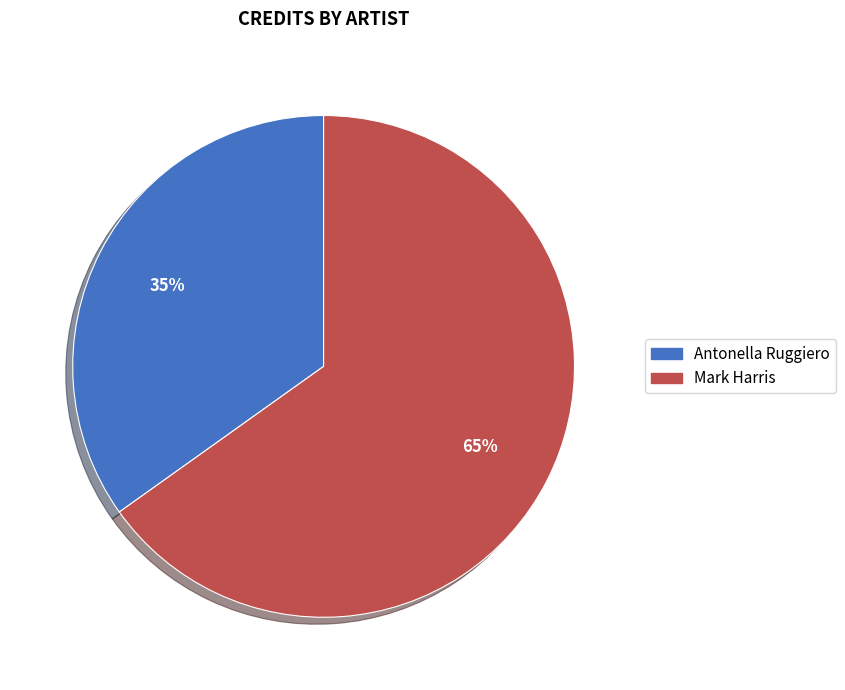

Is it true that Antonella Ruggiero is 23% of the pie?

False